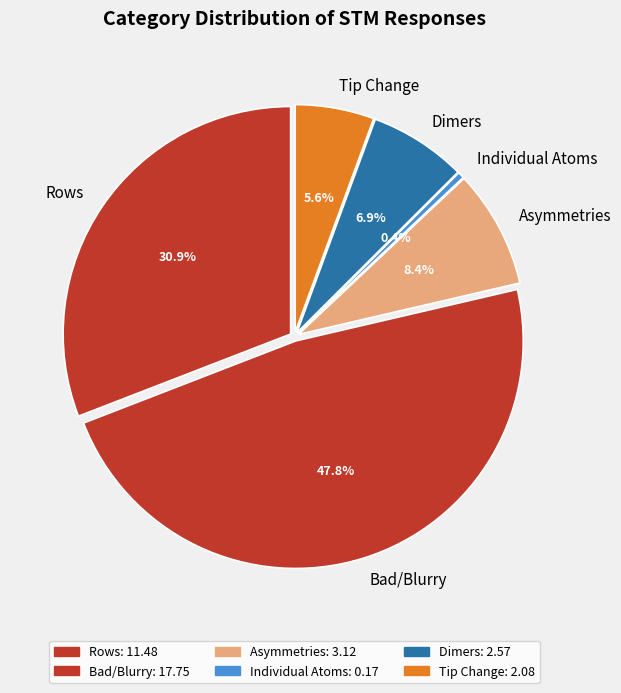

Do 19 and Asymmetries together represent more than half of the pie?

No